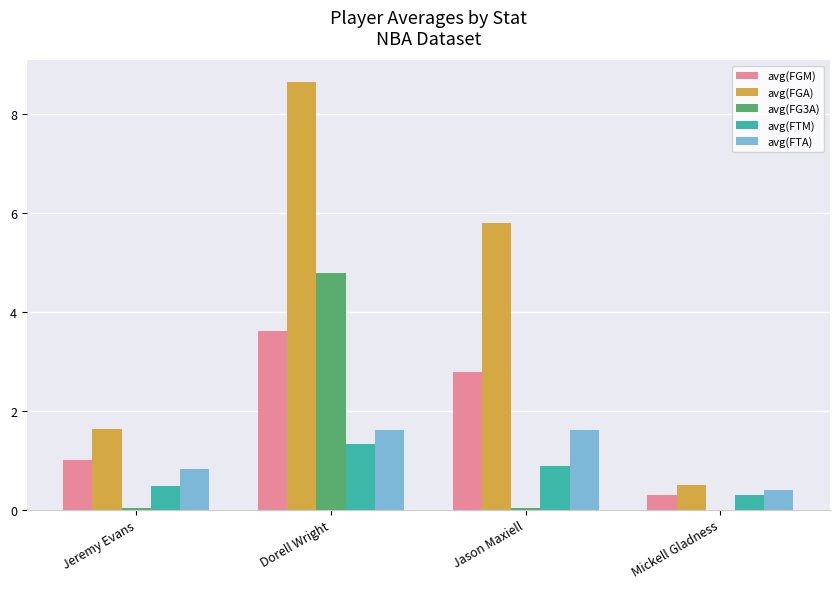

What is the sum of the avg(FTM) values at Jason Maxiell and Jeremy Evans?

1.4